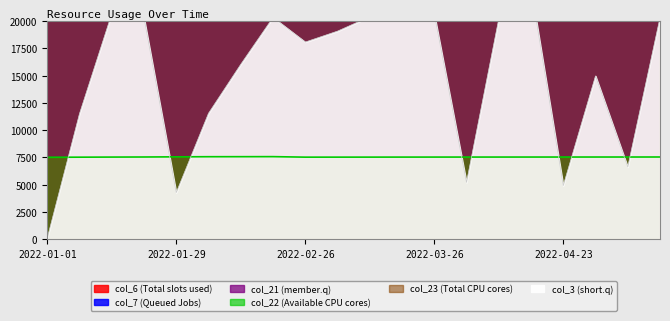

The value of col_3 at 2022-04-09 is 20192.6. True or false?

True